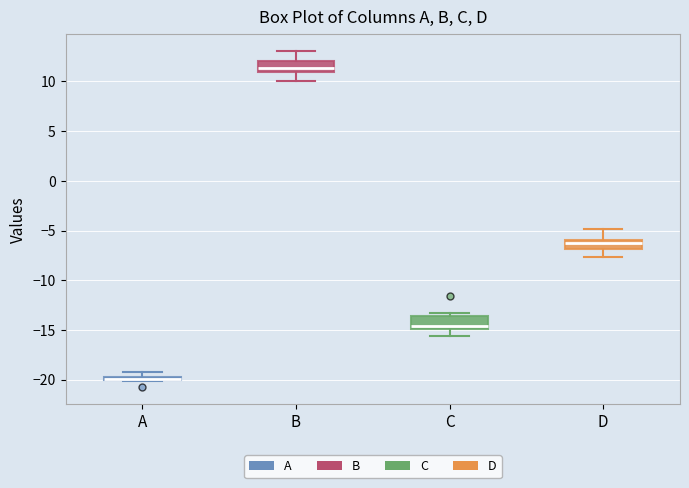

Which box has the highest median line?

B